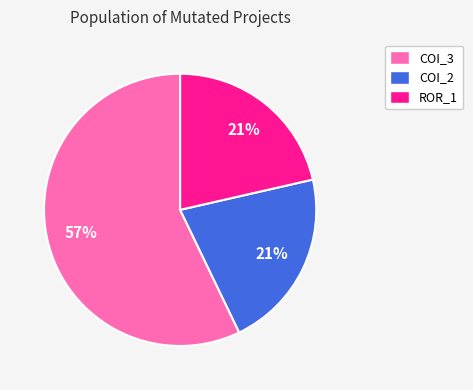

To the nearest percent, what is the difference between the largest and smallest slice percentages?

36%